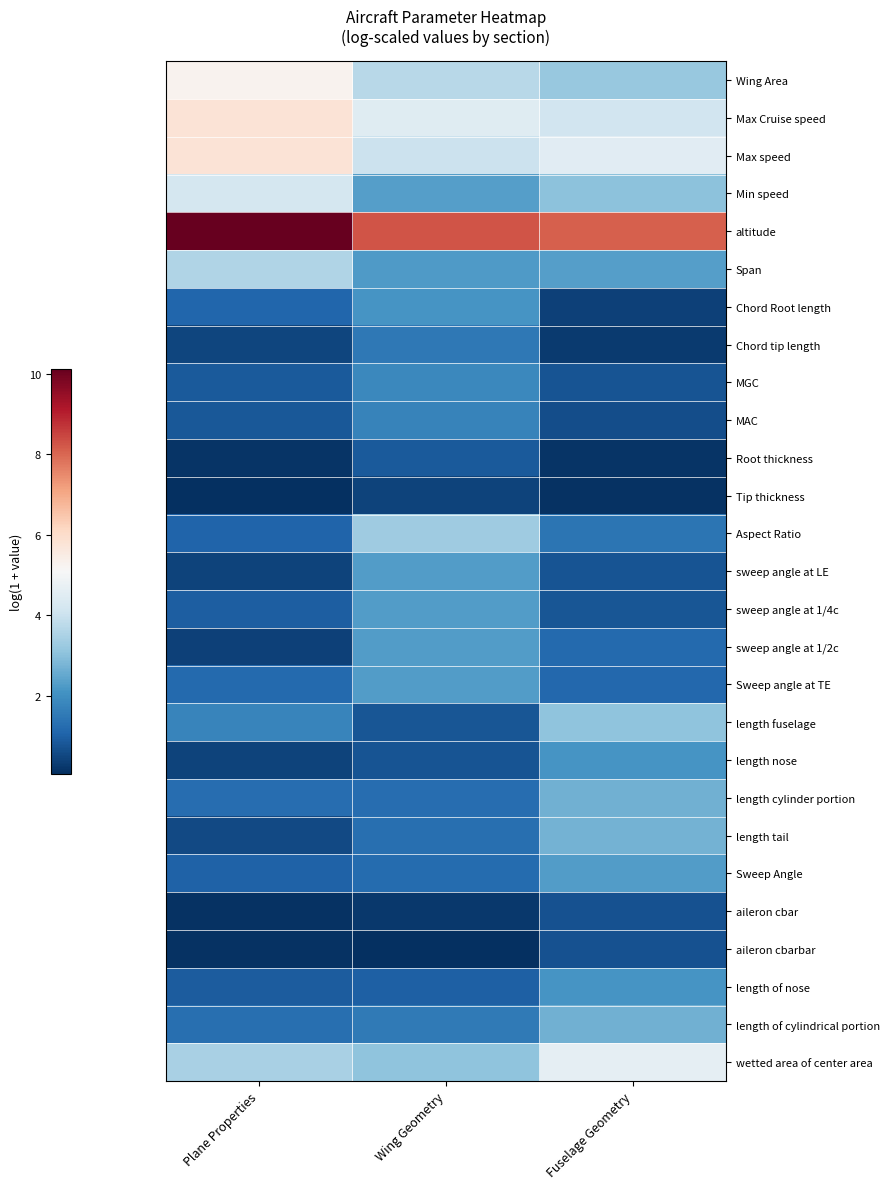

At which category is the sum across all series the highest?

Wing Geometry